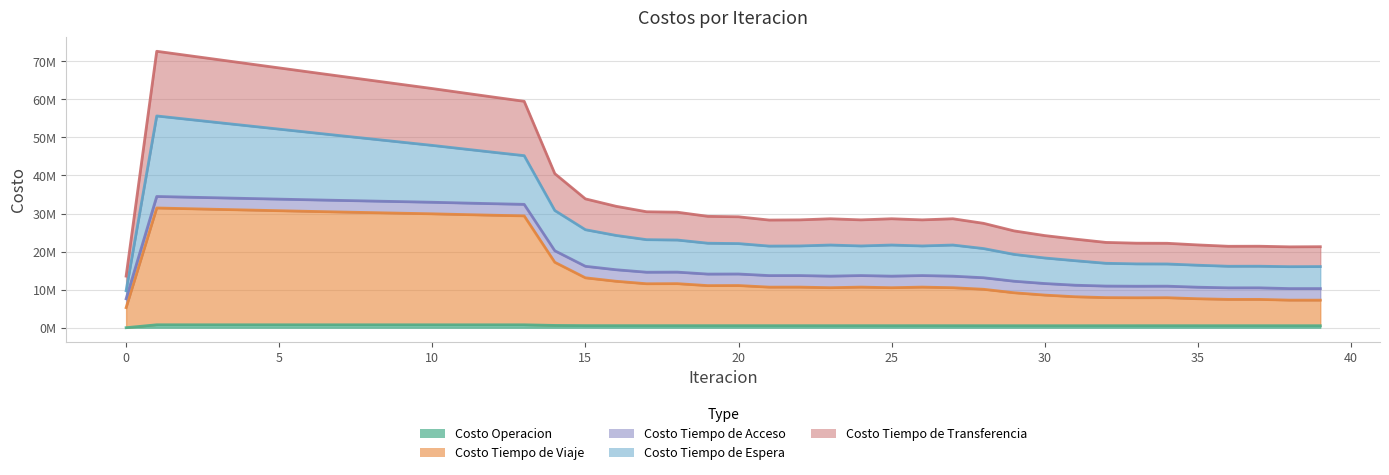

True or false: Costo Operacion has a value of 530619.0 at 26.

True